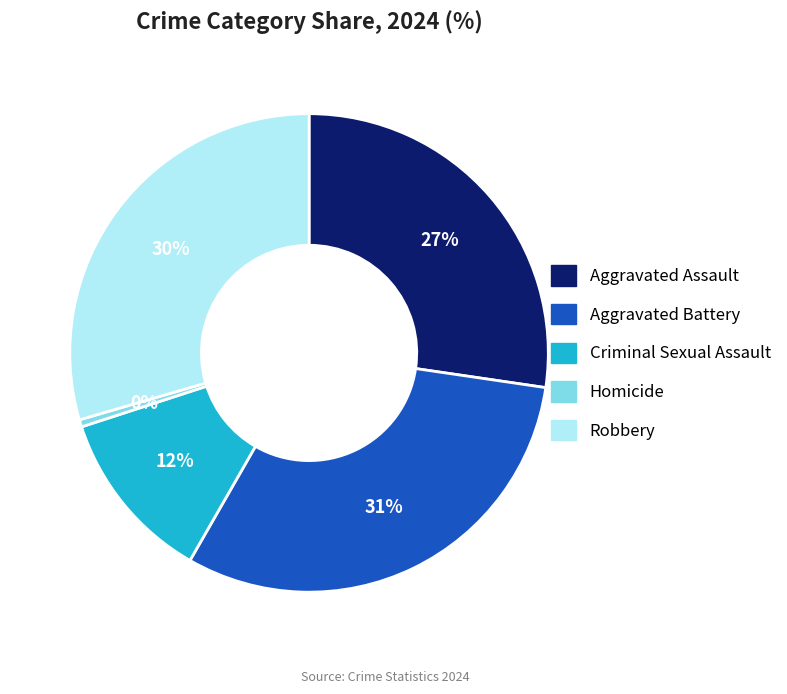

Is there any slice that represents more than half of the pie?

No